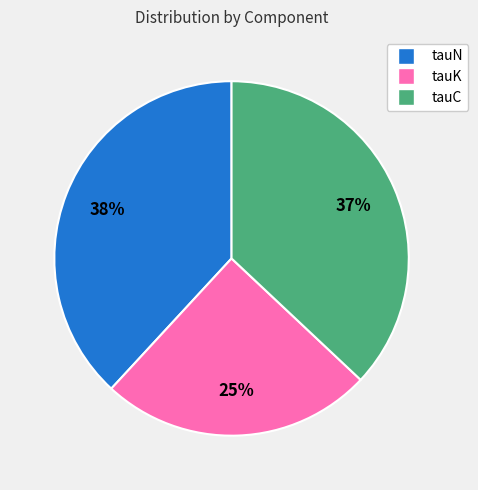

To the nearest percent, what percentage of the pie is tauN?

38%